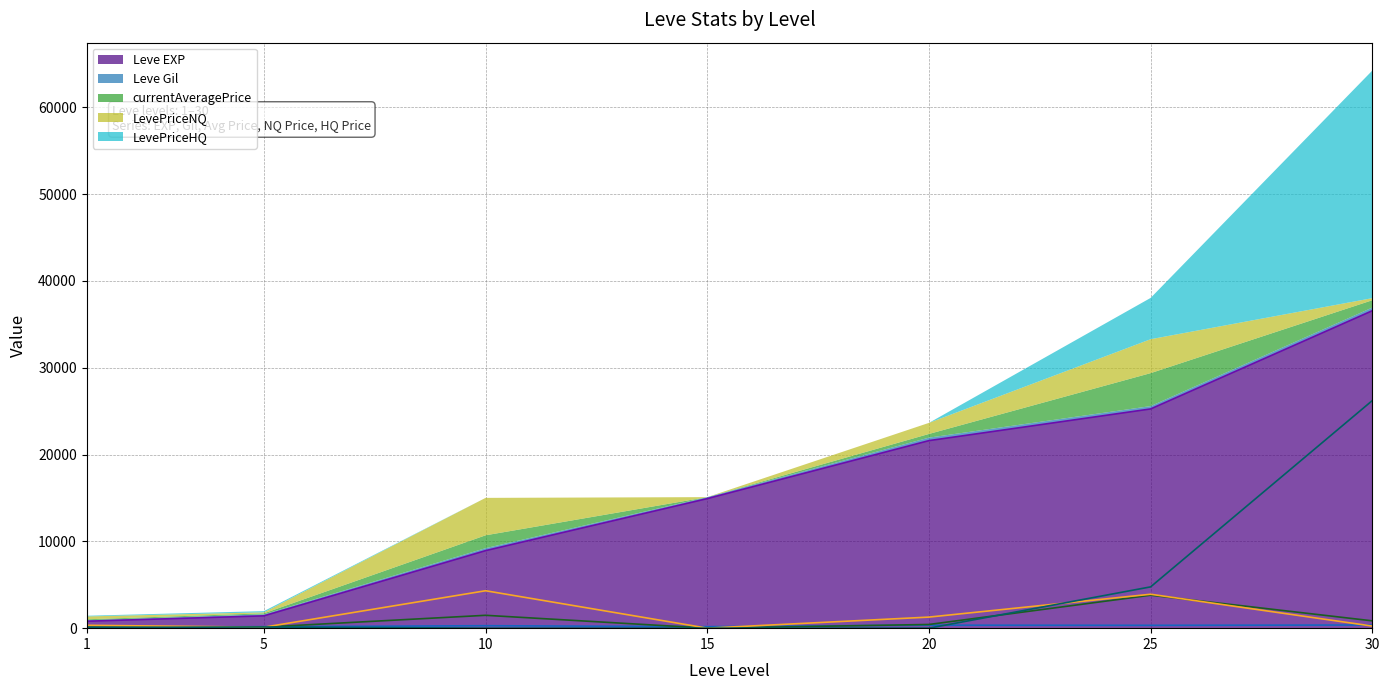

True or false: LevePriceNQ has more than 2 interior local peaks.

False